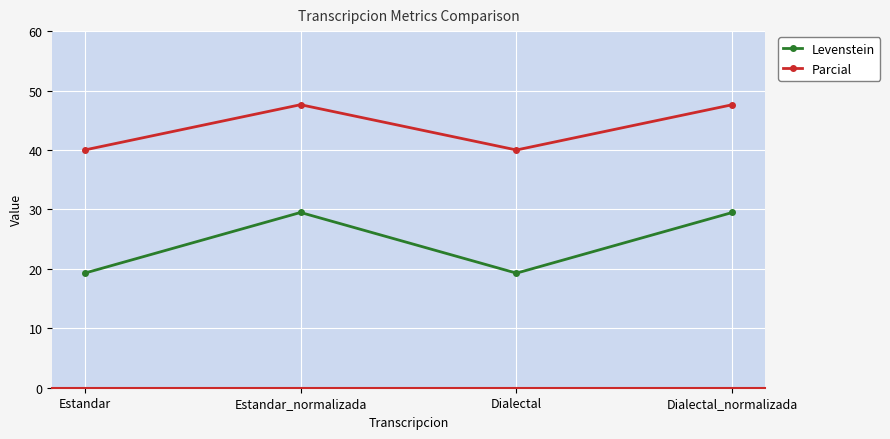

True or false: Parcial and Levenstein cross at least once.

False